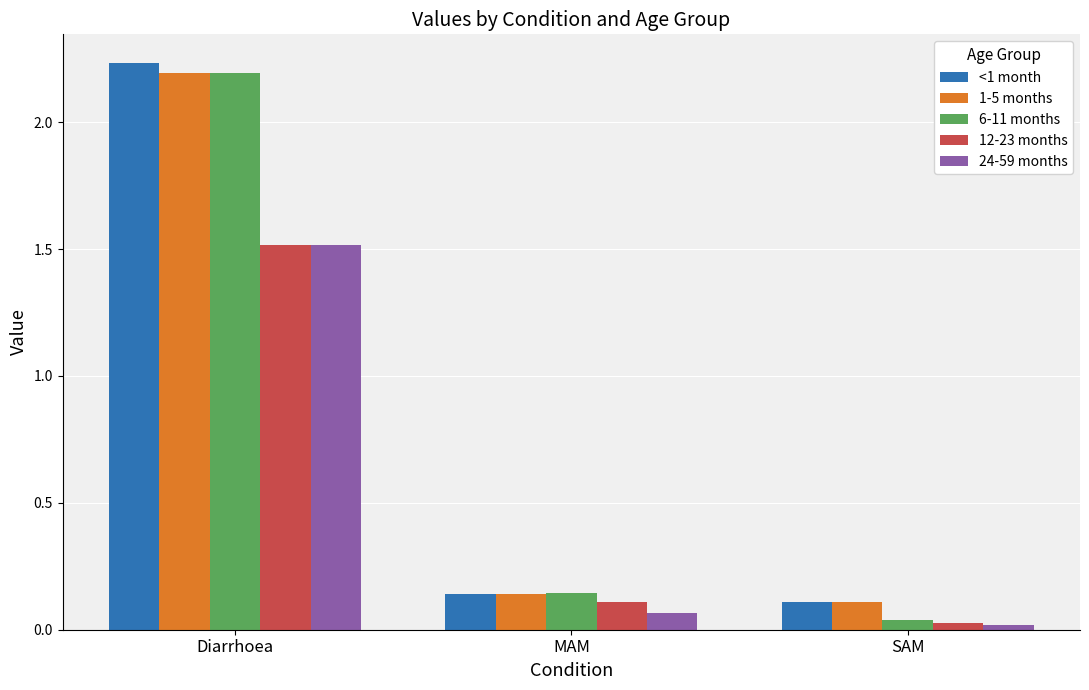

What is the label of the 2nd bar from the right?

MAM